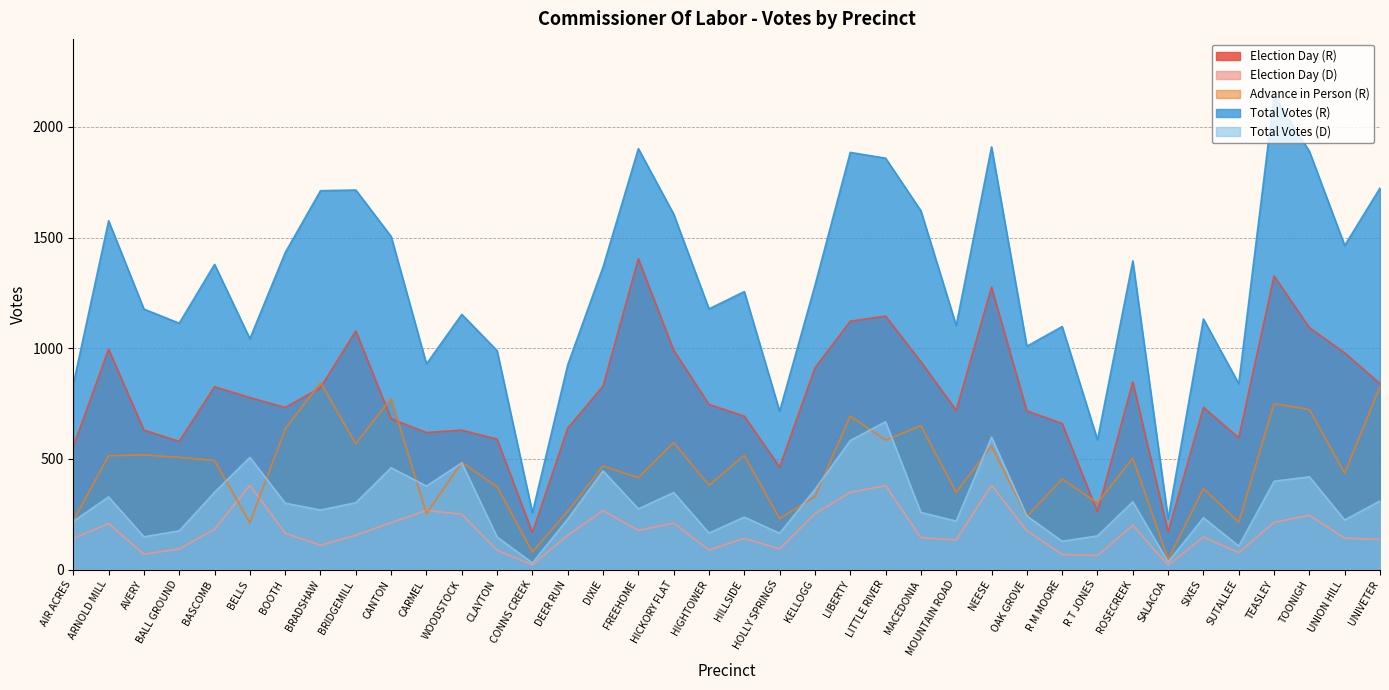

What is the total value across all series at WOODSTOCK?

2999